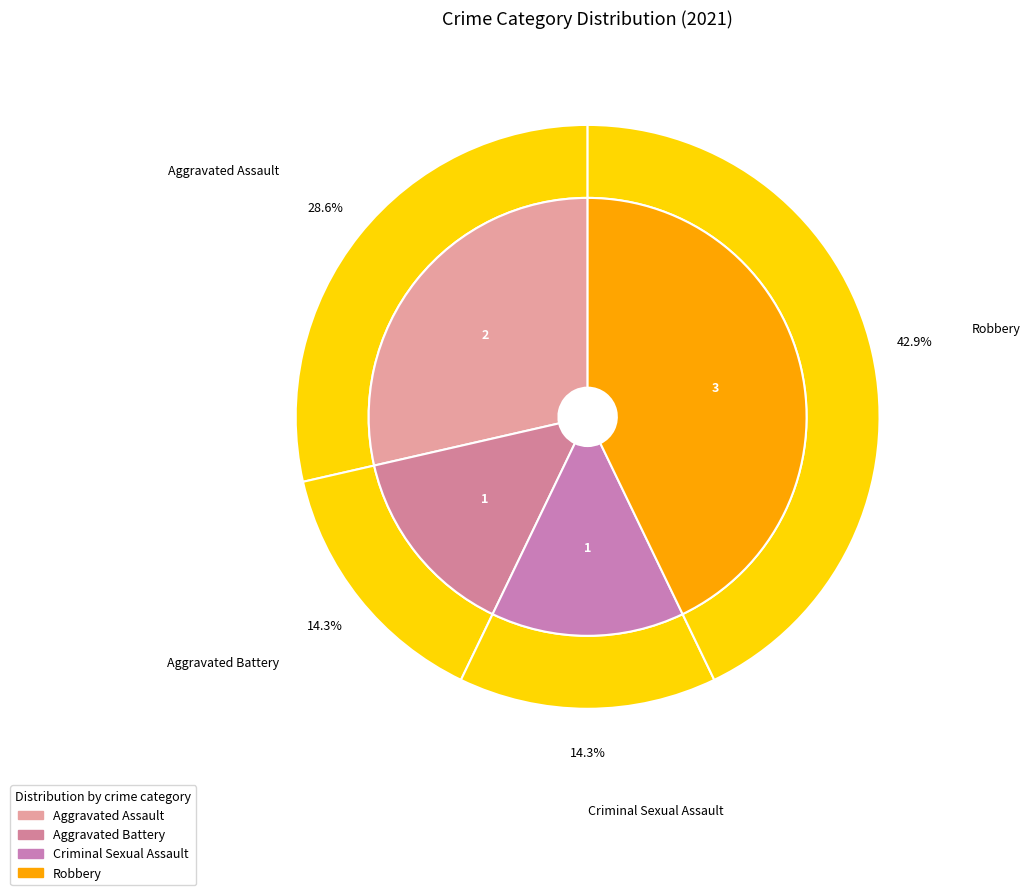

Is Aggravated Assault the majority of the pie?

No